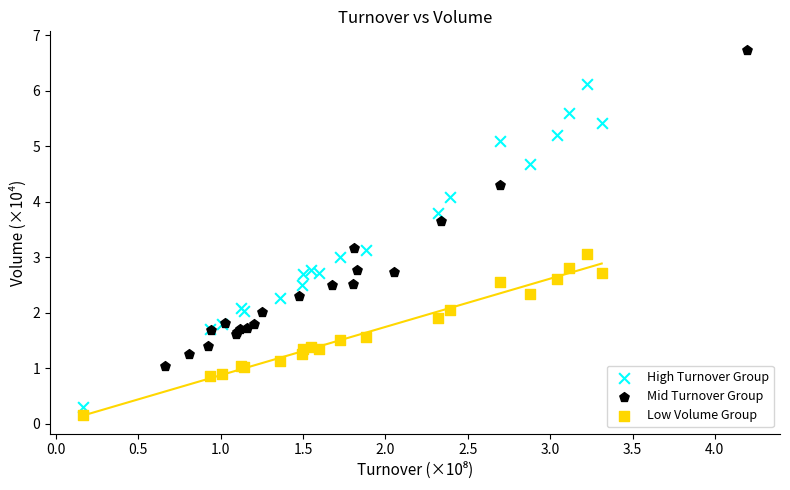

What are all the series names shown in the legend?

High Turnover Group, Mid Turnover Group, Low Volume Group